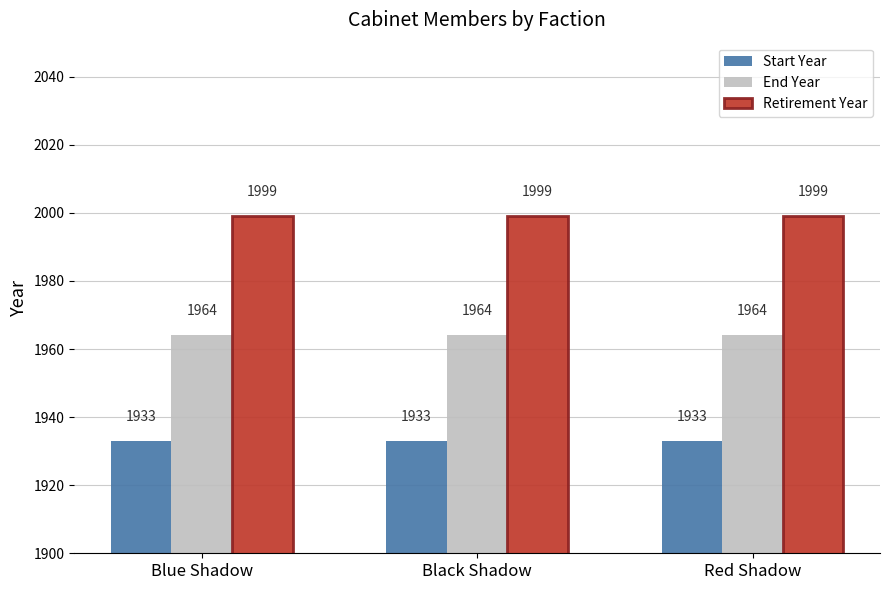

Rank the series at Red Shadow from highest to lowest value.

Retirement Year, End Year, Start Year